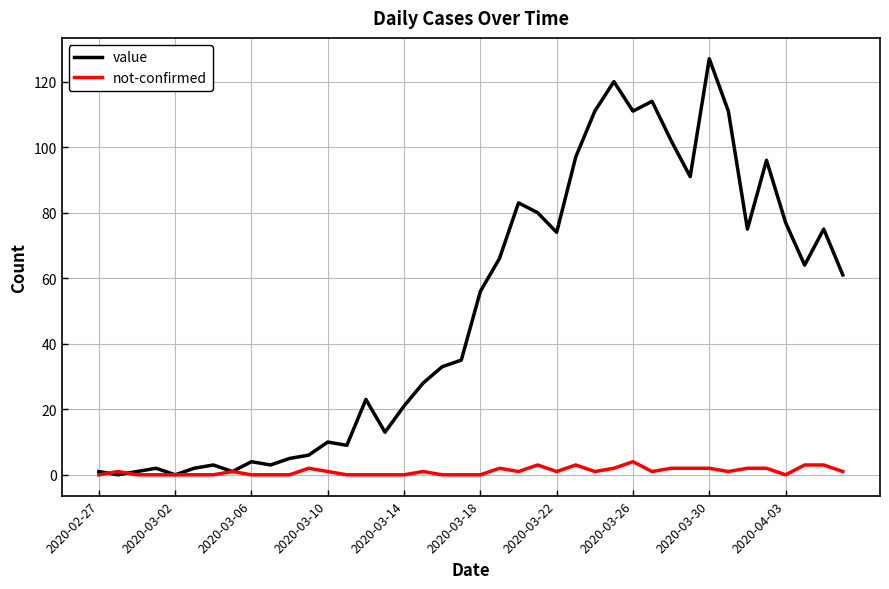

List the series in order of their peak value, lowest first.

not-confirmed, value